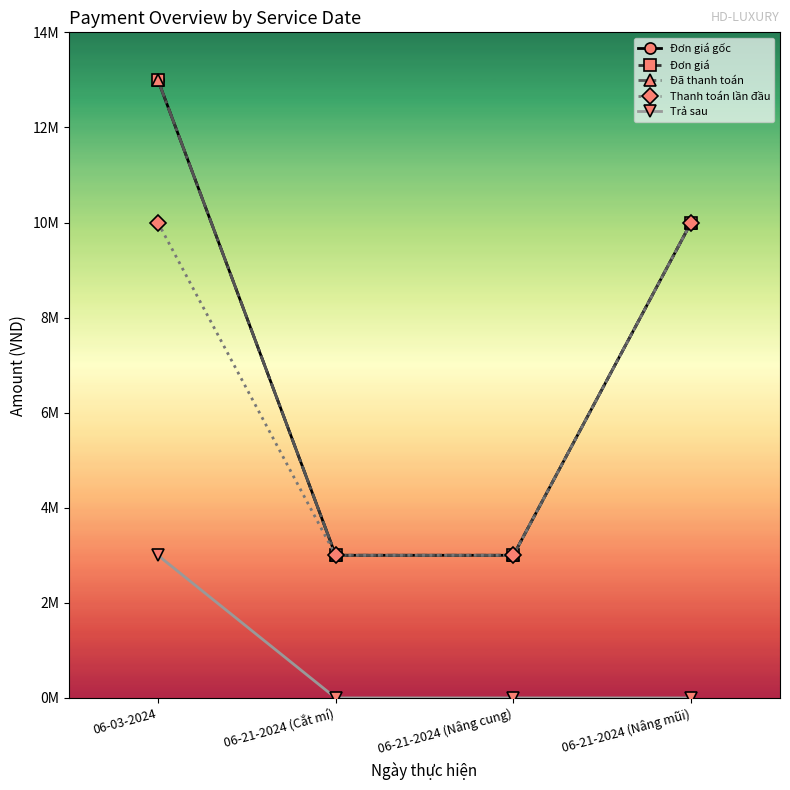

Where is Đơn giá nearest to the value 8000000?

06-21-2024 (Nâng mũi)